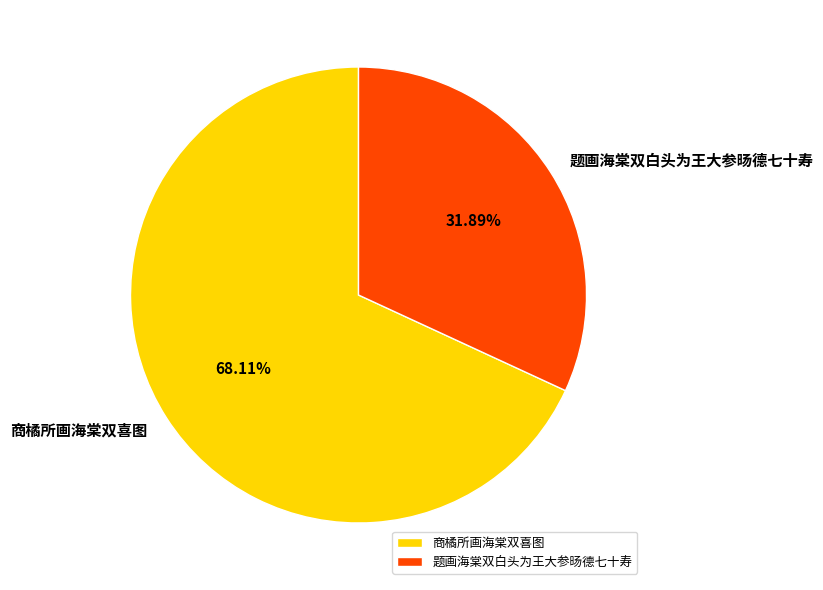

True or false: 商橘所画海棠双喜图 accounts for 68% of the total.

True